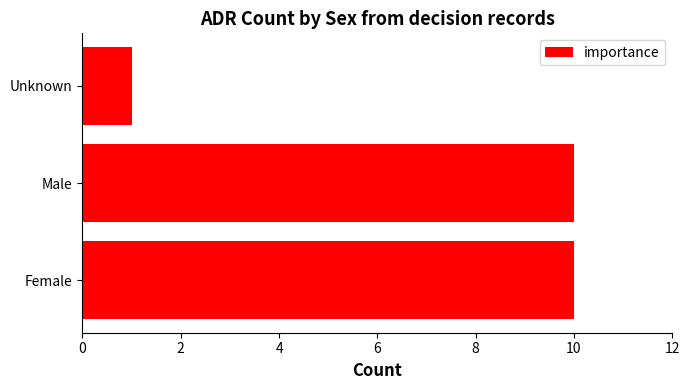

Where is the data nearest to the value 5?

Unknown